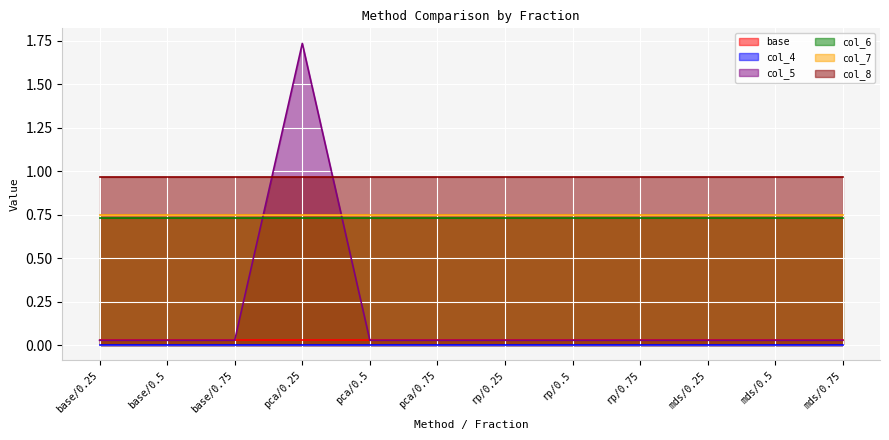

What is the label of the 6th point from the right?

rp/0.25